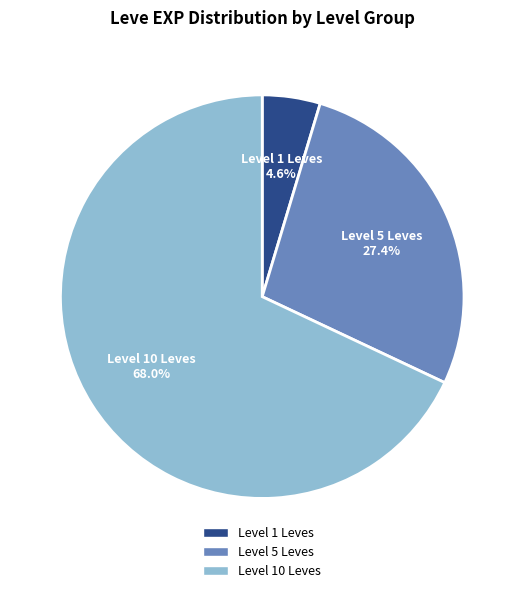

Does any single category account for the majority?

Yes